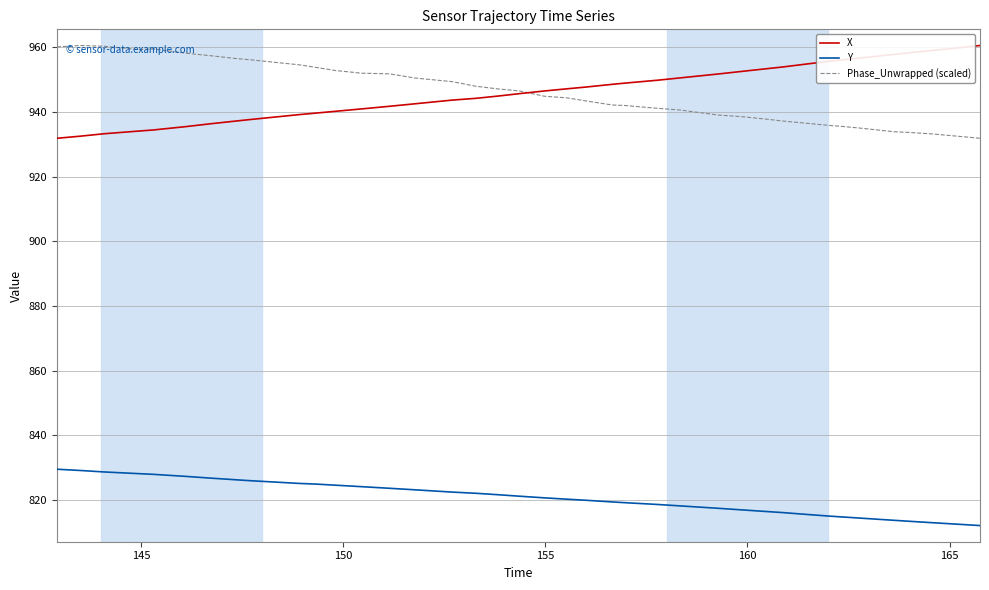

What is the highest value of the X series?

960.6